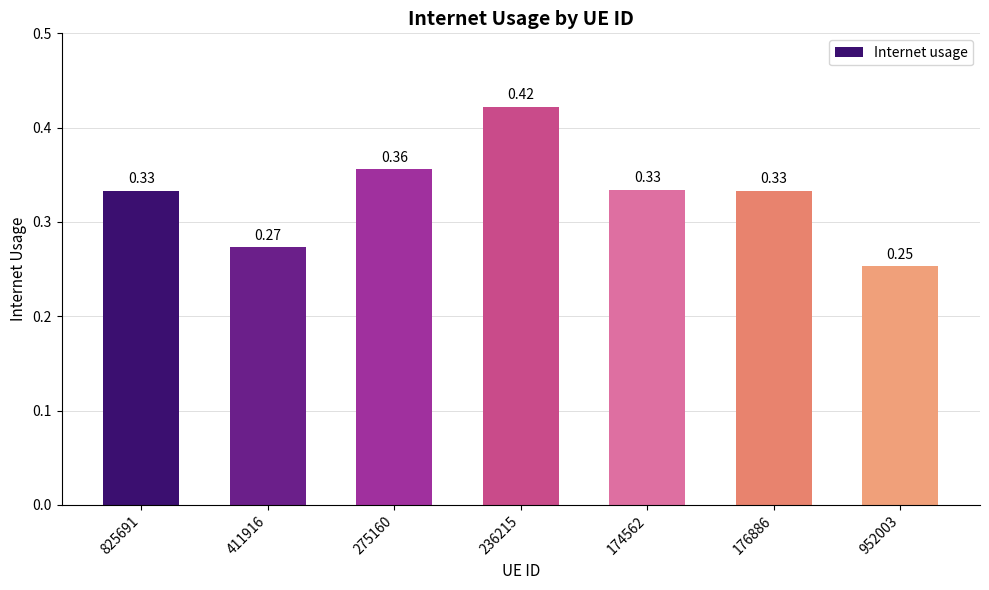

Which has a higher value, 952003 or 174562?

174562